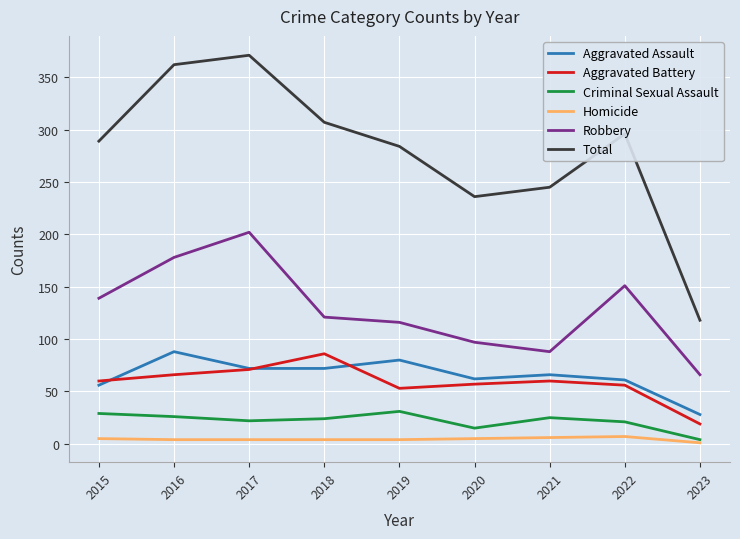

What is the maximum value for Aggravated Battery?

86